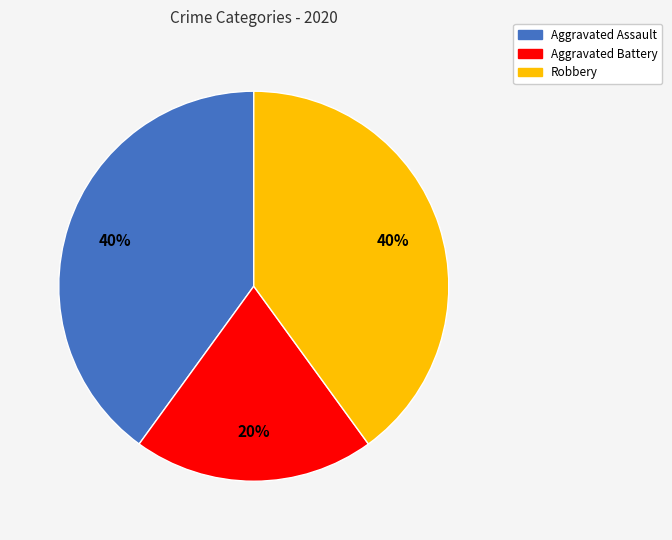

The Aggravated Assault slice represents 34% of the pie. True or false?

False